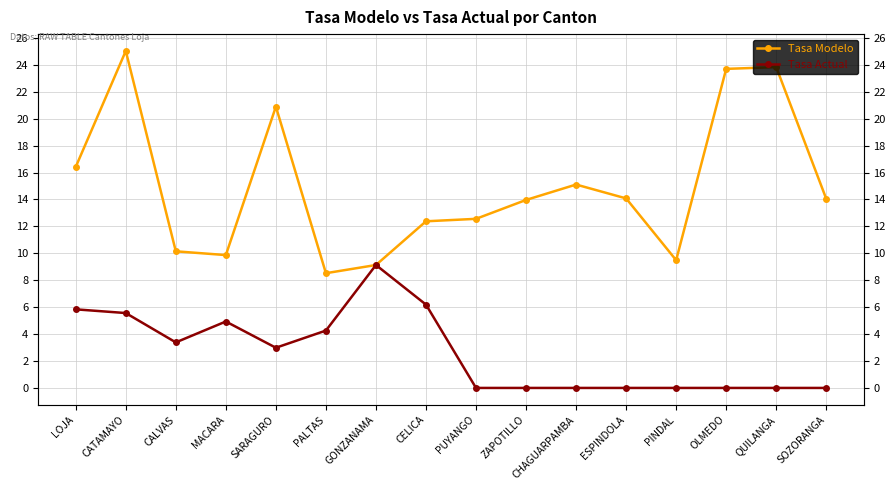

True or false: Tasa Modelo and Tasa Actual cross at least once.

False